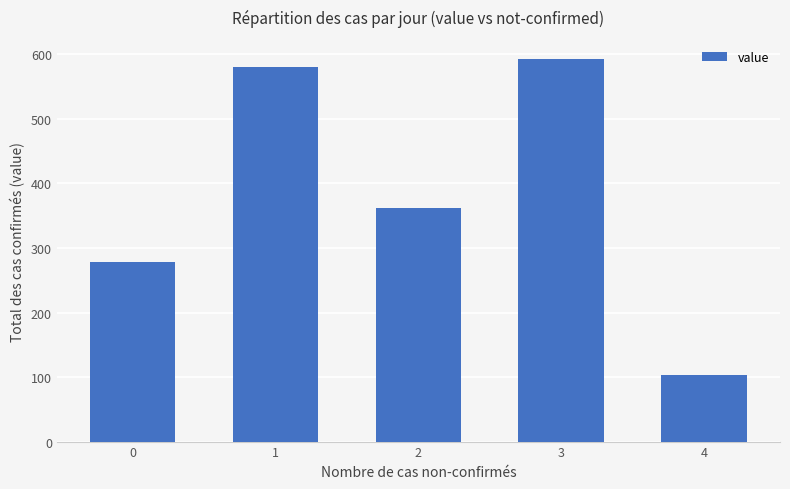

At which category does the chart reach its peak across all series?

3